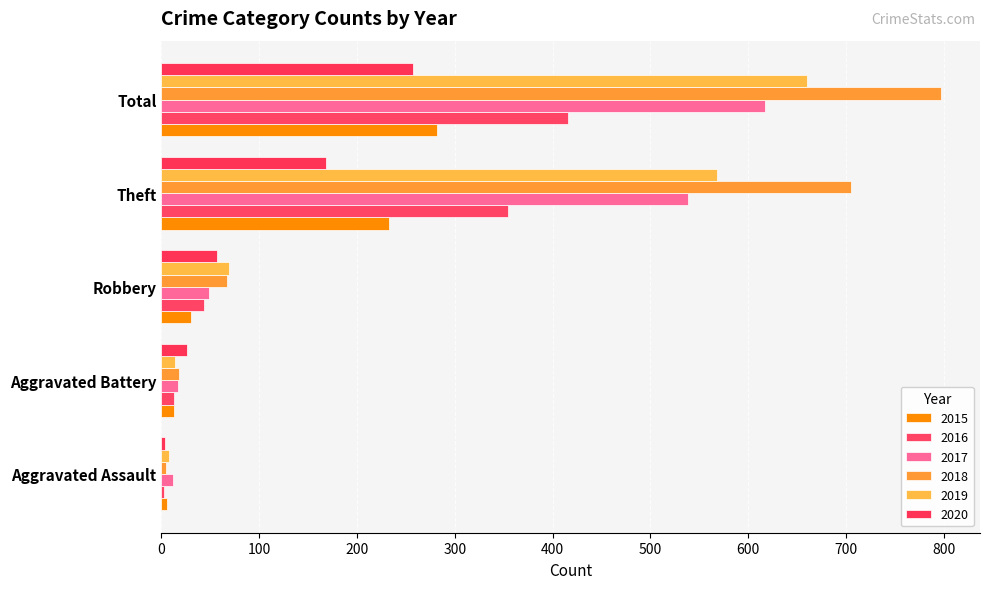

Which series has the largest total across all categories?

2018